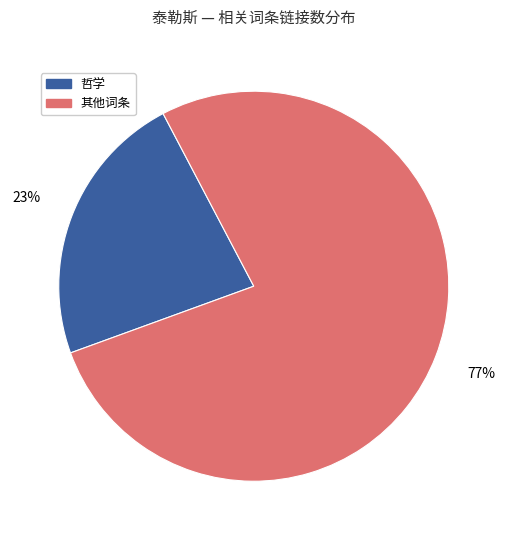

How many slices are in this pie chart?

2